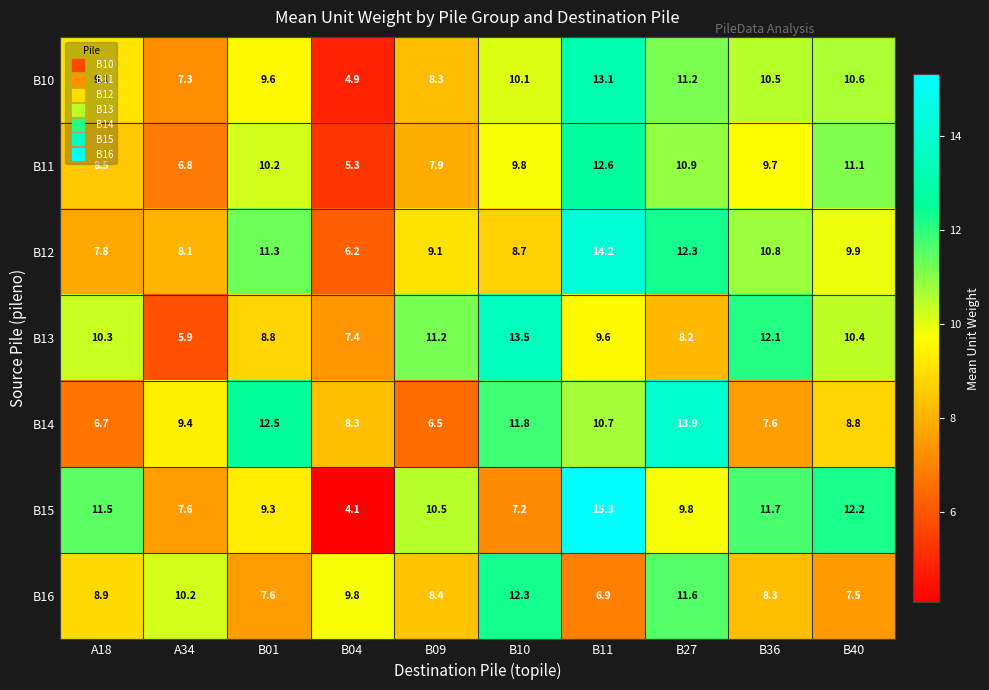

What is the difference between the maximum and minimum values in the B15 series?

11.2